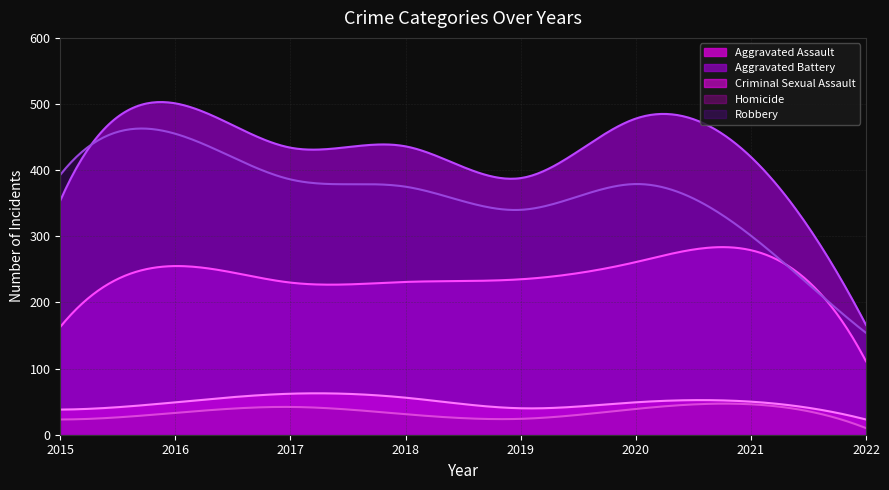

What are all the series names shown in the legend?

Aggravated Assault, Aggravated Battery, Criminal Sexual Assault, Homicide, Robbery